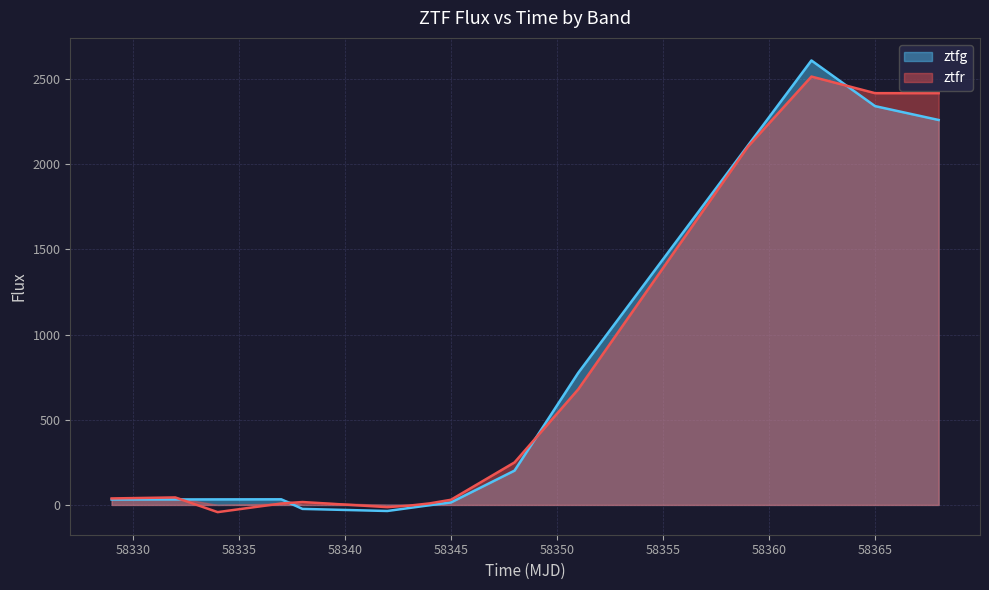

True or false: the data shows 17.0 at 58345.

True